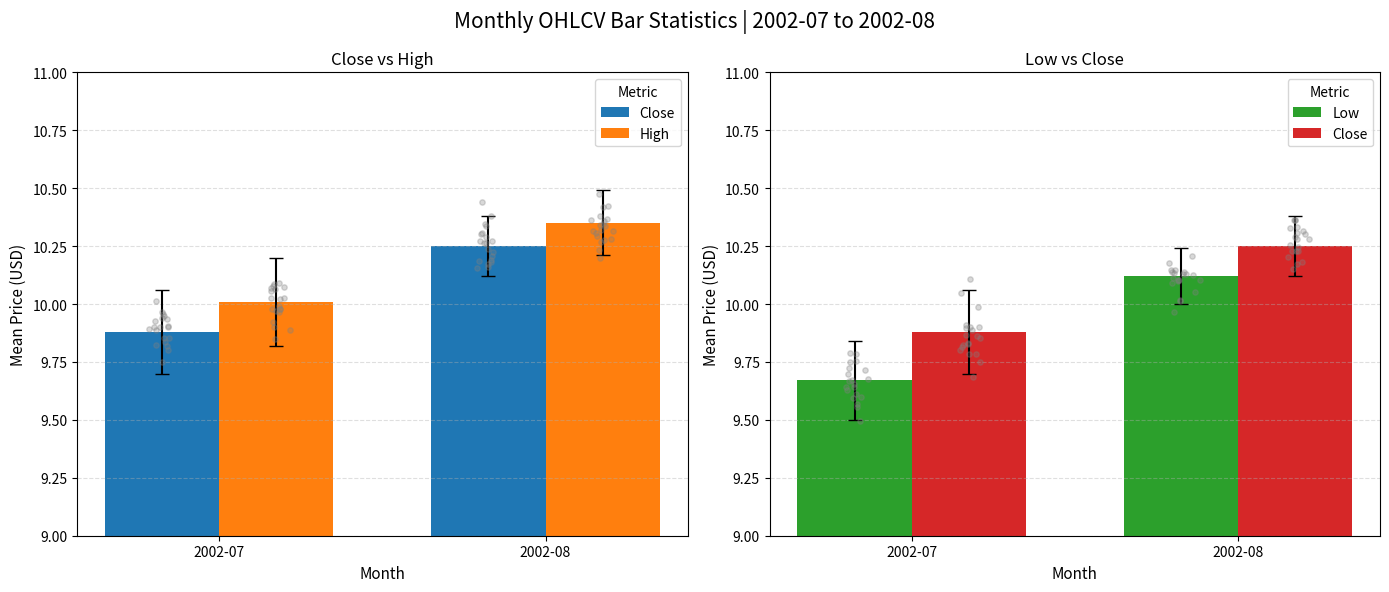

Is the value of High at 2002-08 greater than the value of Close at 2002-07?

Yes